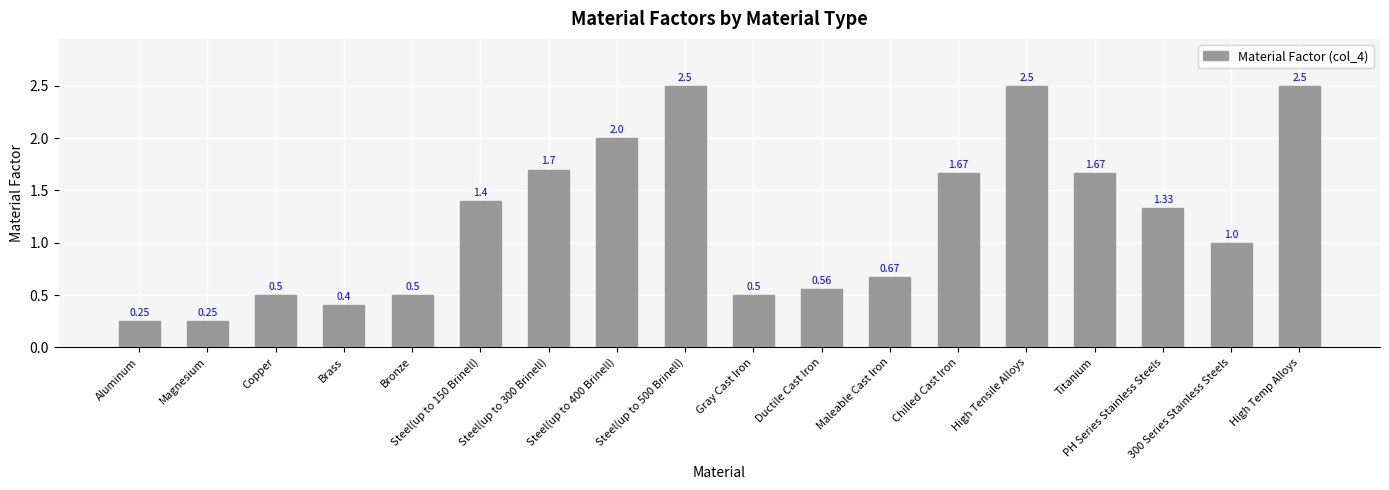

What is the ratio of the value at High Tensile Alloys to the value at Steel(up to 500 Brinell)?

1.0